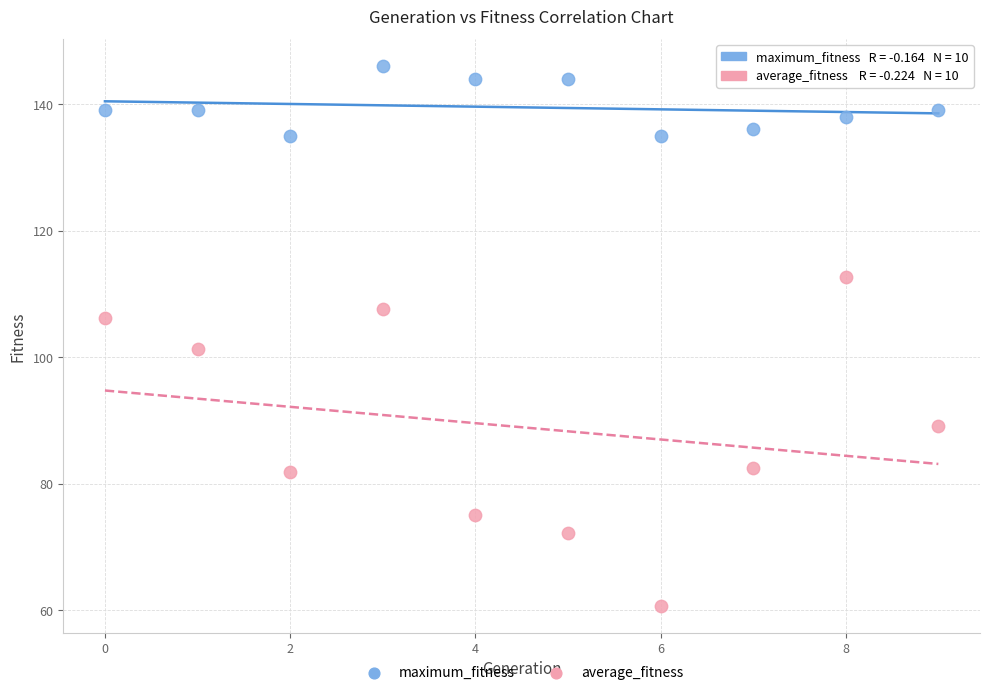

Which series contains the lowest Y value?

average_fitness